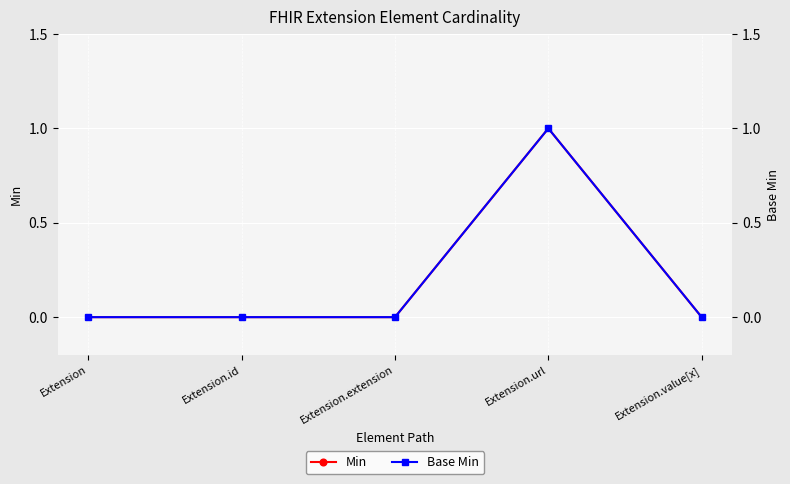

Which has a higher value, Extension.id or Extension?

Extension.id